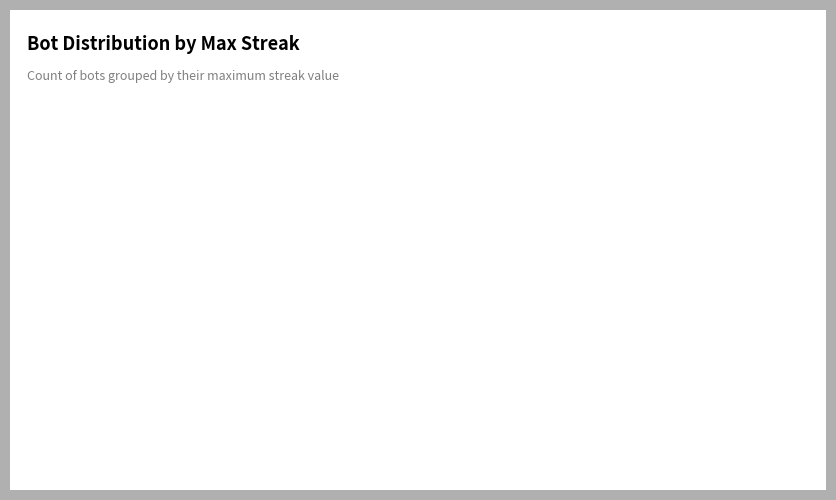

What is the ratio of the value at 20 to the value at 10?

0.1